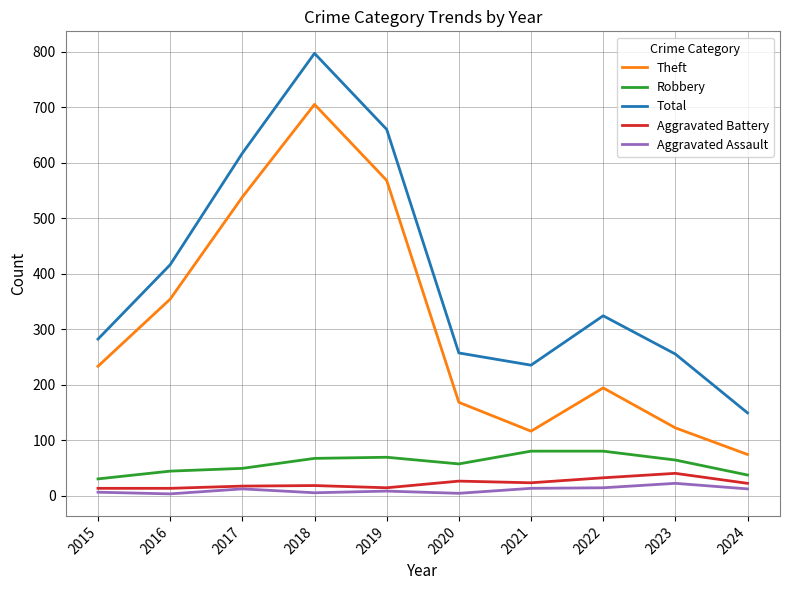

At which label does Aggravated Battery reach its peak?

2023